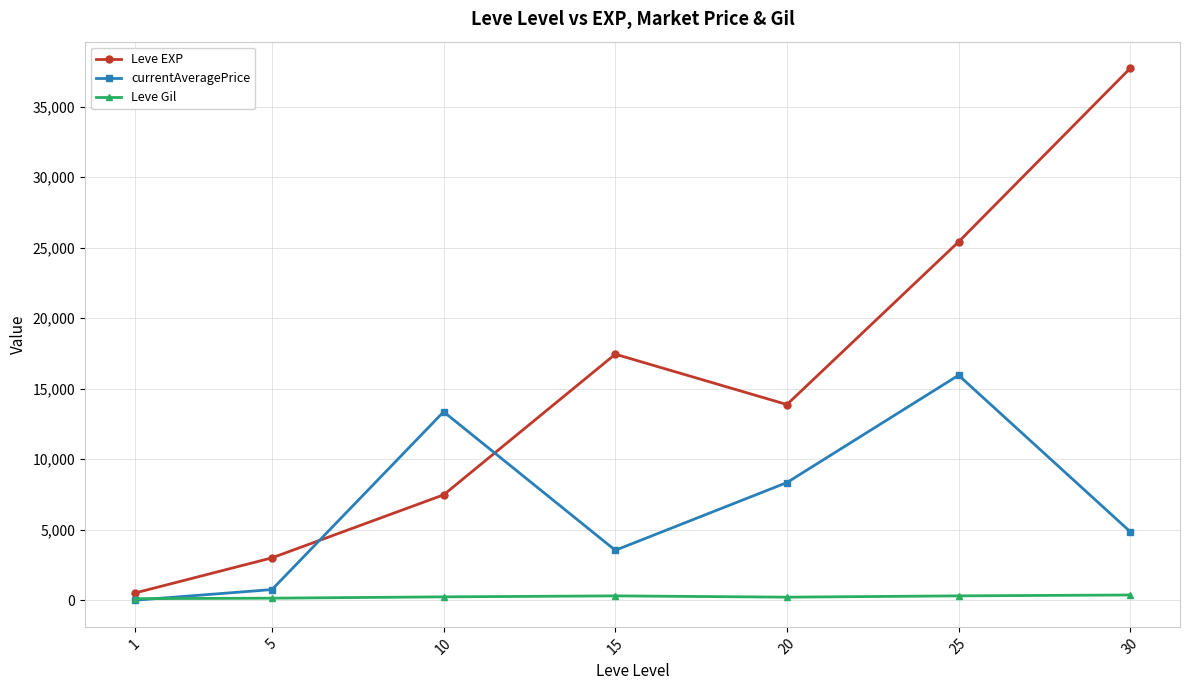

What value does the Leve Gil series have at 15?

312.0